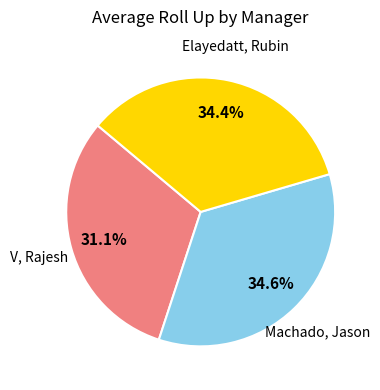

Is there a majority slice in this chart?

No